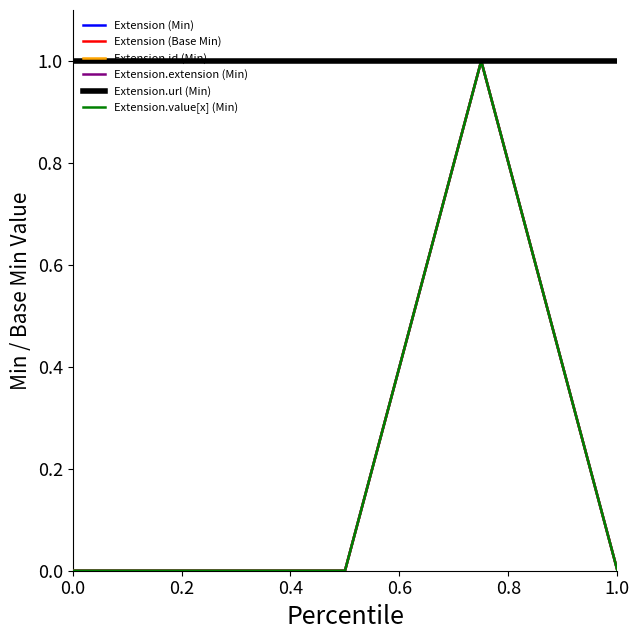

Does the chart display data point markers on the line(s)?

No